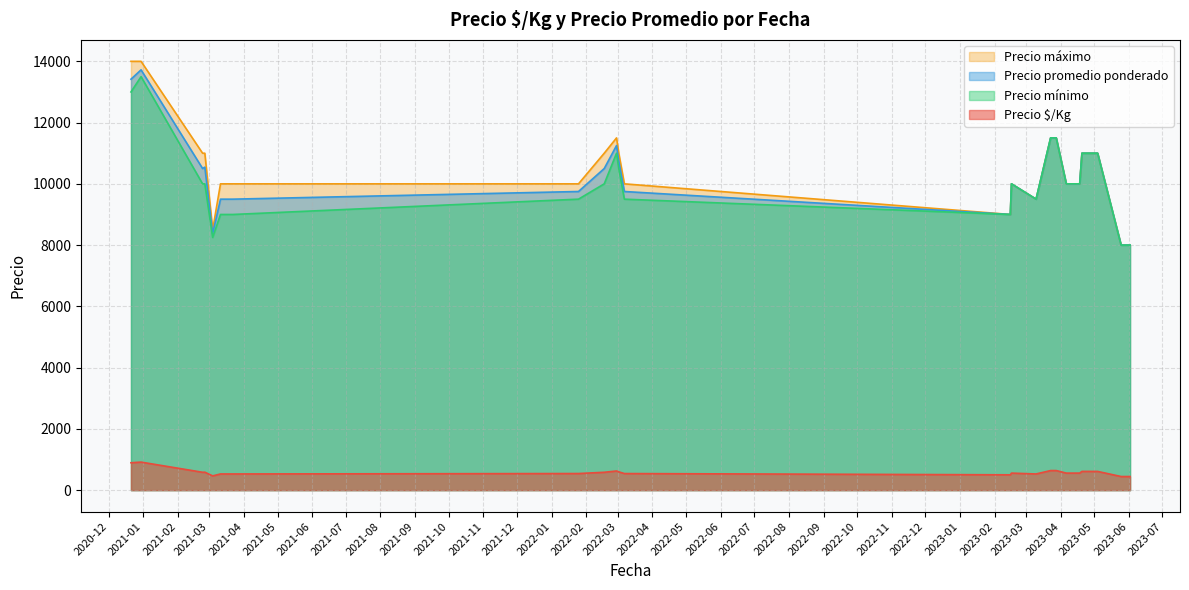

Which label corresponds to the smallest value in the chart?

2023-06-02